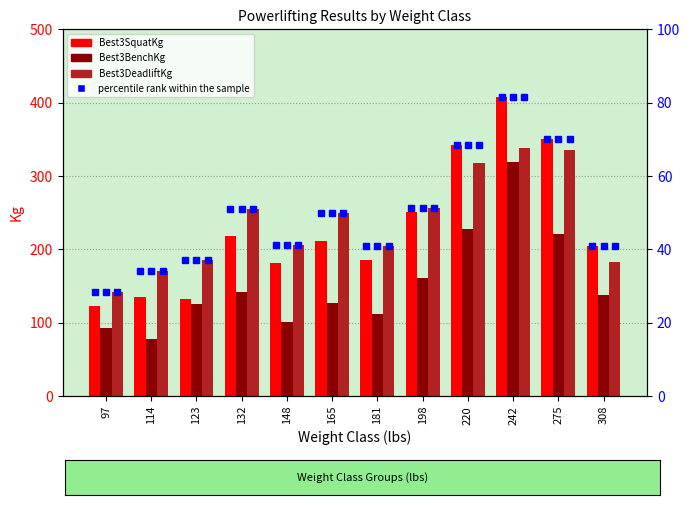

What is the value of the Best3DeadliftKg bar at the 8th from the left?

256.2